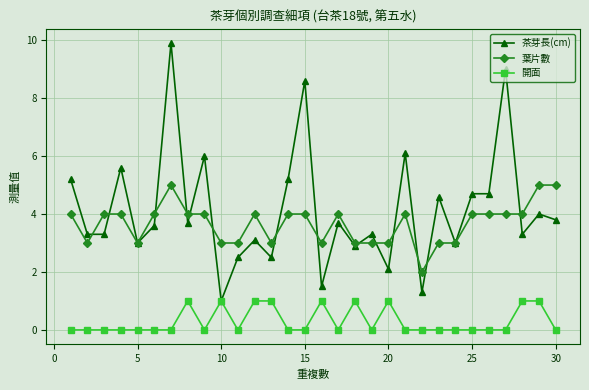

True or false: 茶芽長(cm) has more than 1 points higher than both neighbors.

True